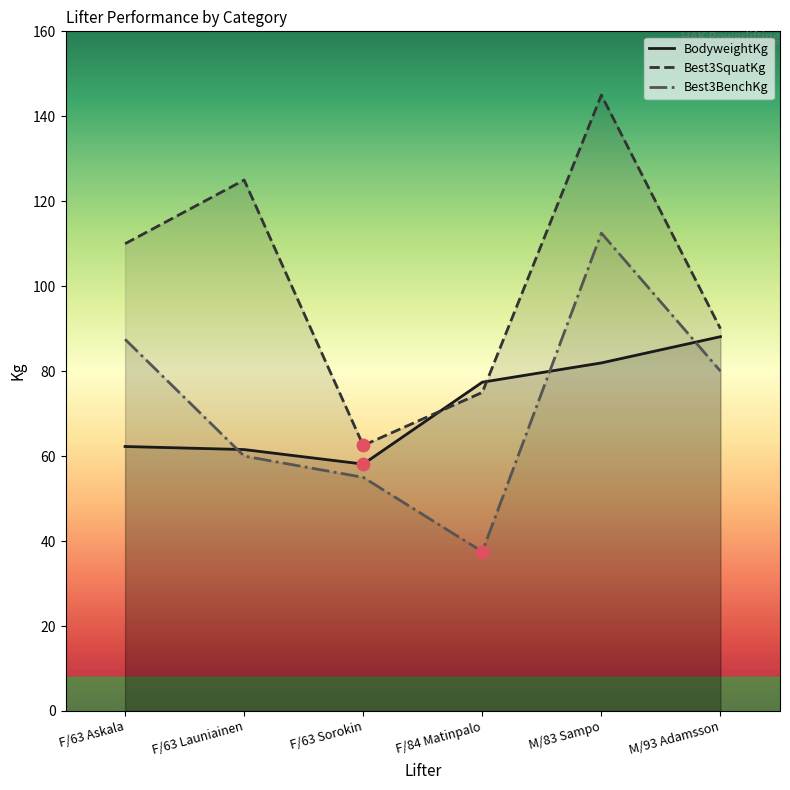

Which series has the largest total across all categories?

Best3SquatKg